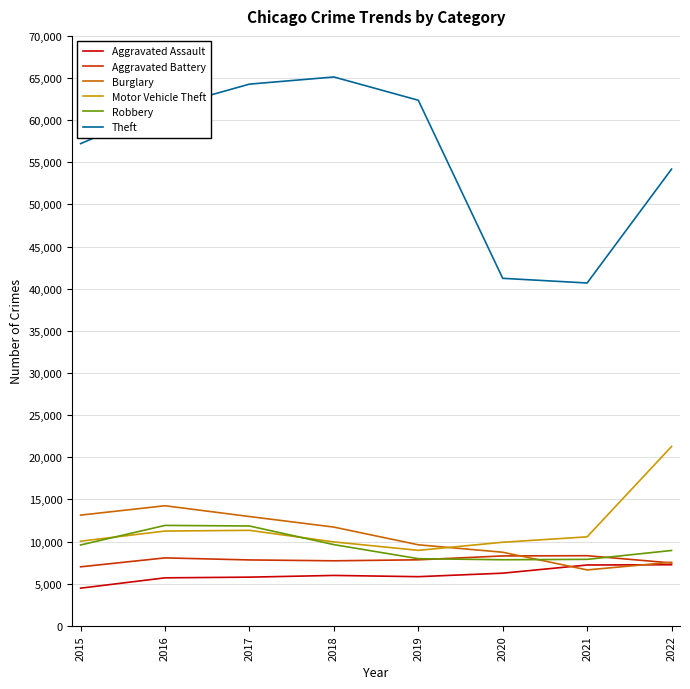

Which series has the largest range (max minus min)?

Theft